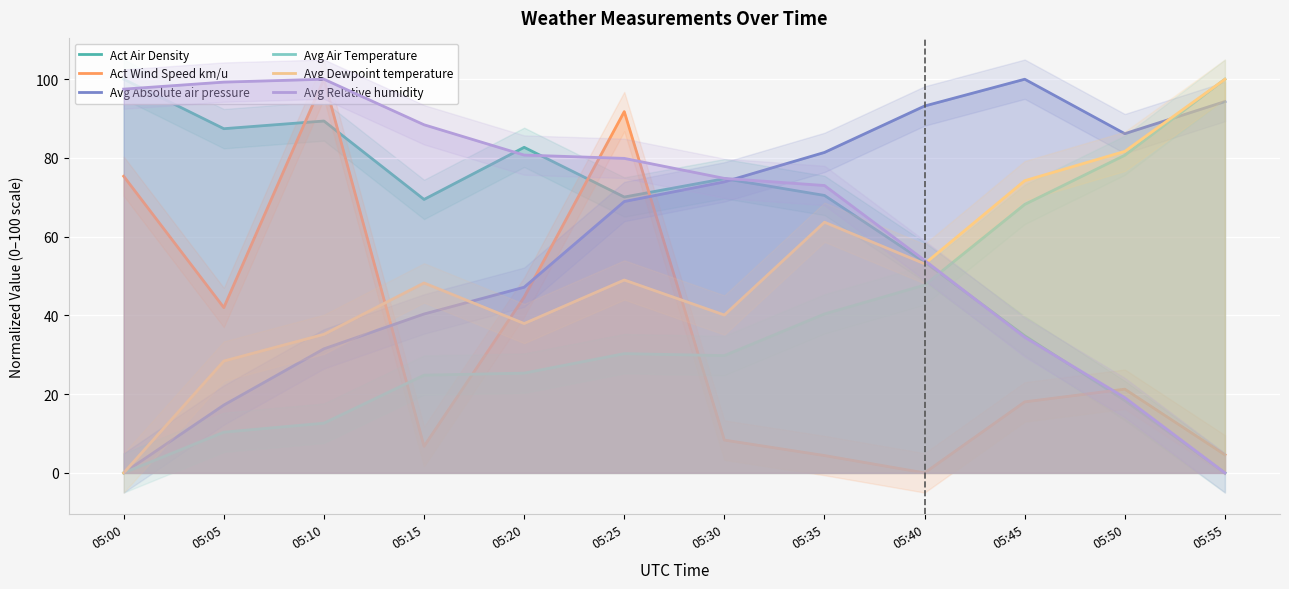

What is the difference between the Act Wind Speed km/u values at 05:55 and 05:20?

40.1